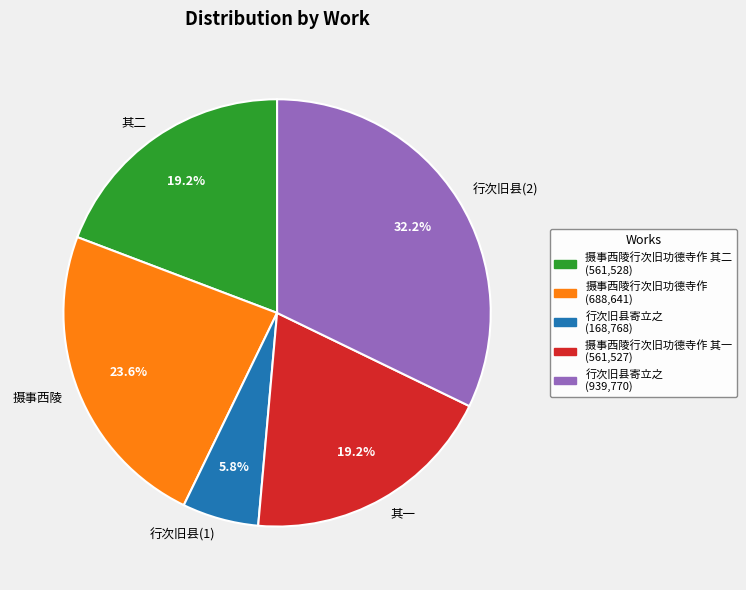

What is the total percentage of 摄事西陵 and 其一?

42.8%